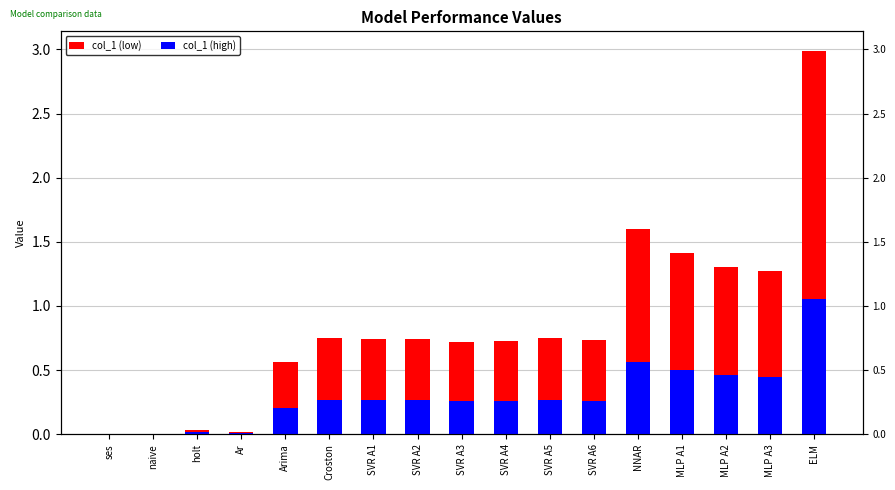

What is the difference between the maximum and minimum values in the col_1 (low) series?

1.0